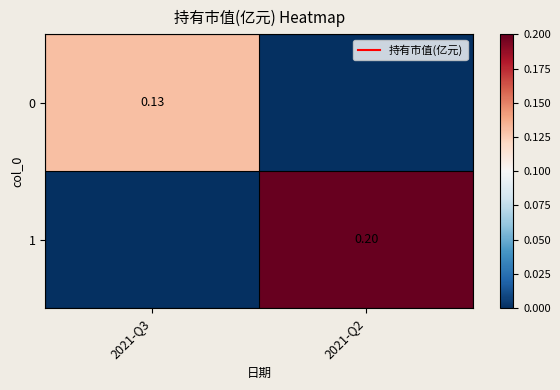

The value of 0 at 2021-Q3 is 0.0. True or false?

False